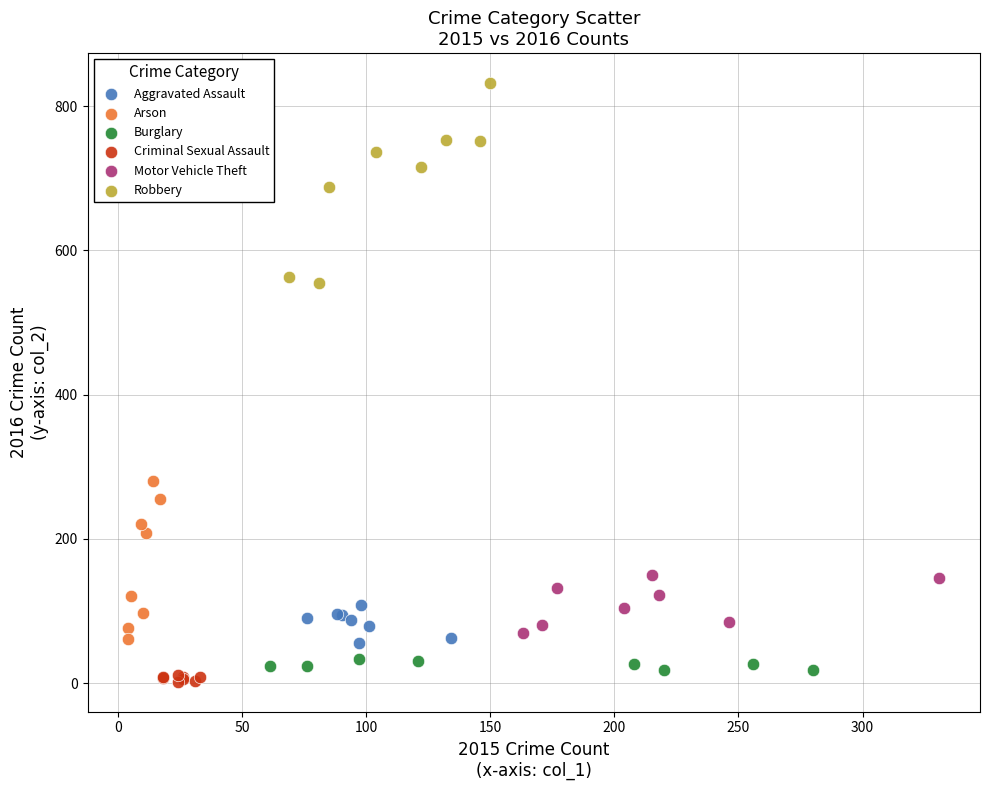

What are all the series names shown in the legend?

Aggravated Assault, Arson, Burglary, Criminal Sexual Assault, Motor Vehicle Theft, Robbery